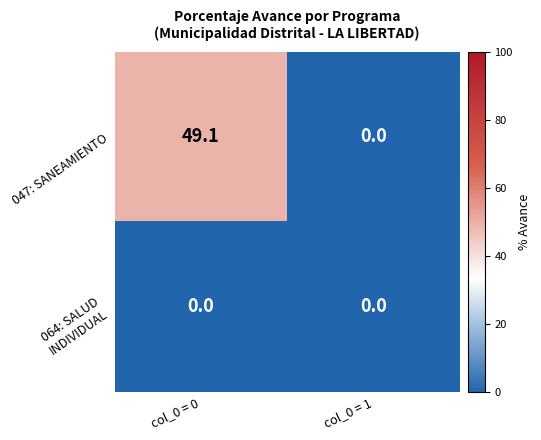

How many data points does each series have?

2